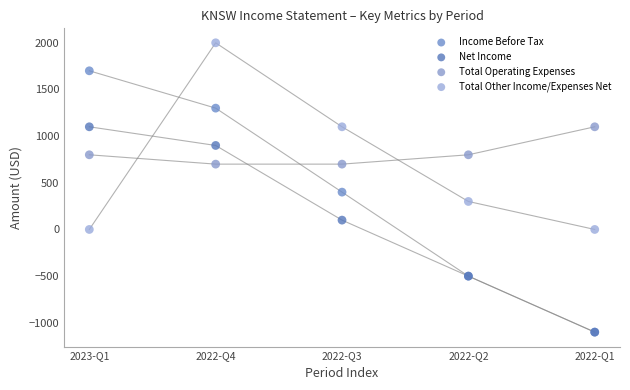

Which series reaches the maximum Y coordinate?

Total Other Income/Expenses Net